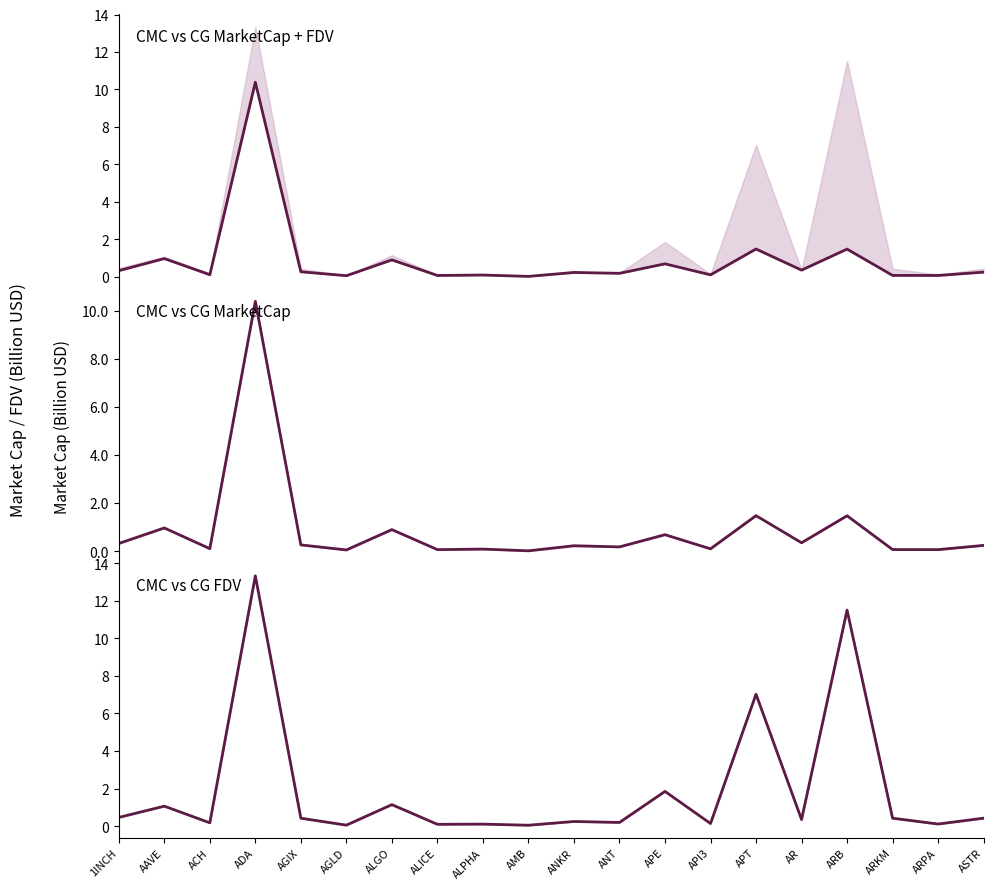

Does the chart have visible grid lines?

No